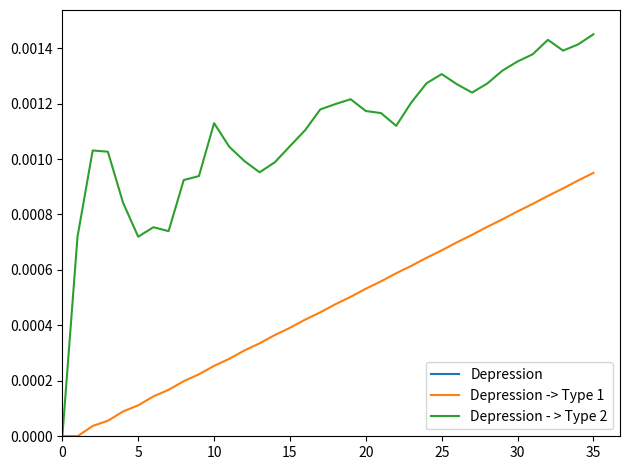

In Depression - > Type 2, how many points are lower than both neighbors (excluding endpoints)?

6